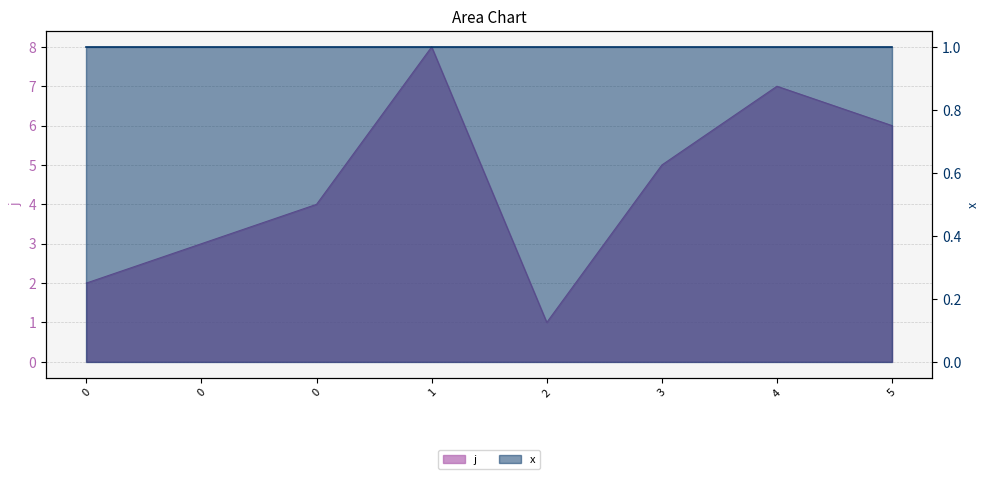

What is the sum of the values at 1 and 0?

12